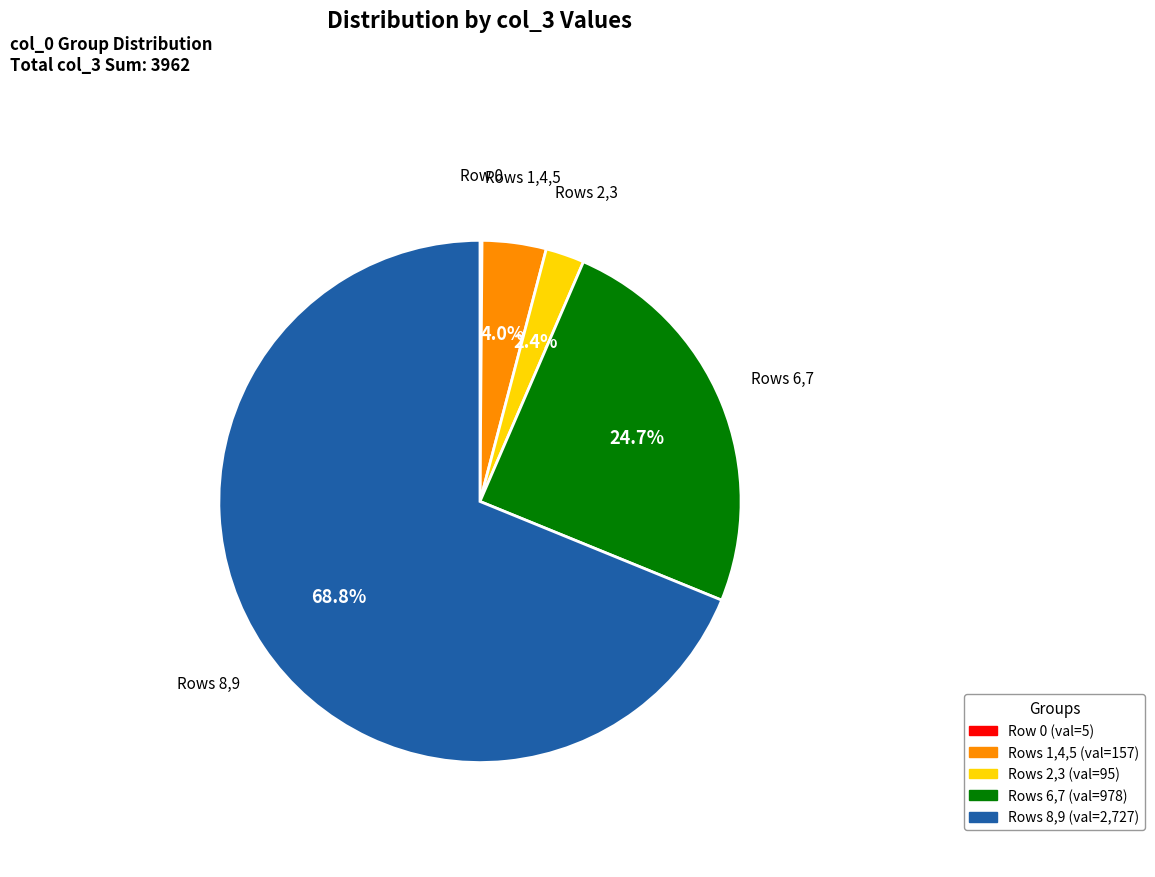

How much of the chart is everything except Rows 2,3 (val=95)?

97.6%